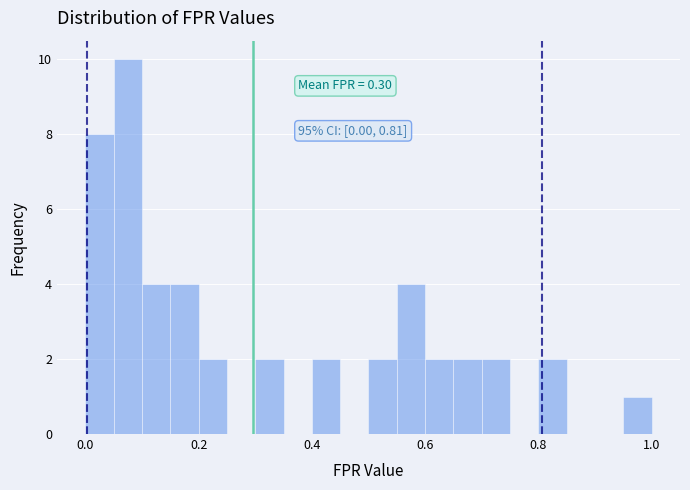

Read against the x-axis, roughly where is the centre of the tallest bar?

0.08